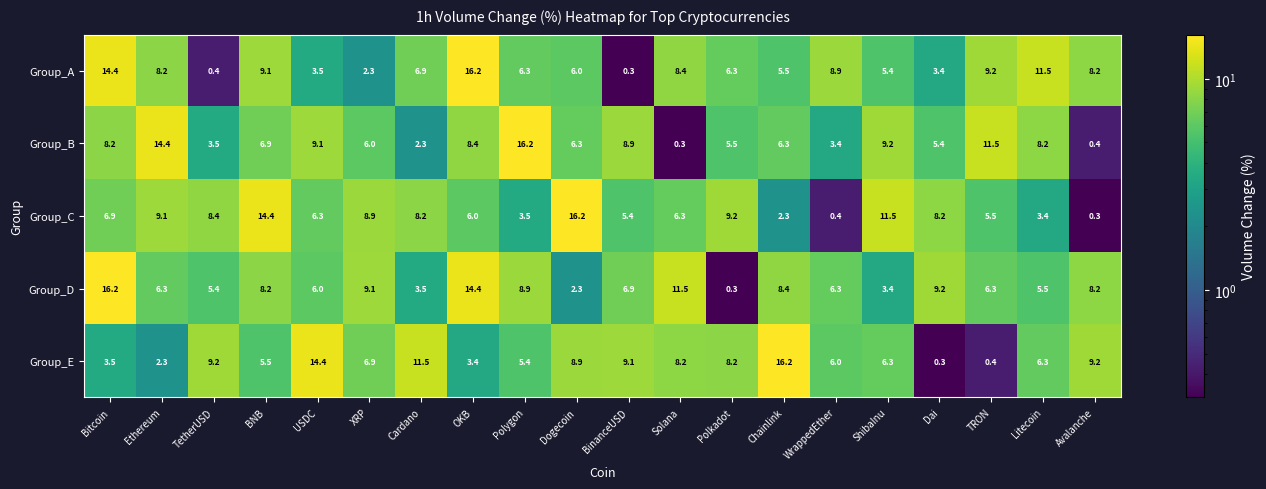

The value of Group_E at Solana is 8.2. True or false?

True